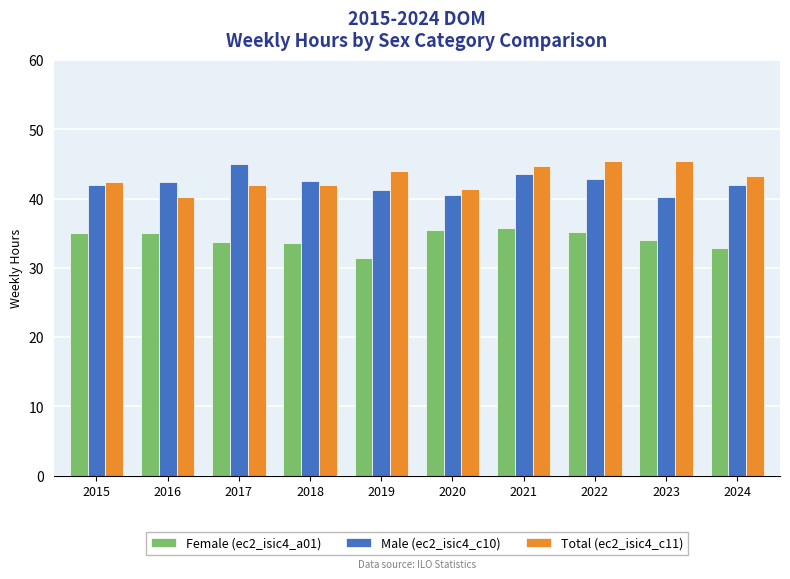

What value does the Total (ec2_isic4_c11) series have at 2022?

45.5